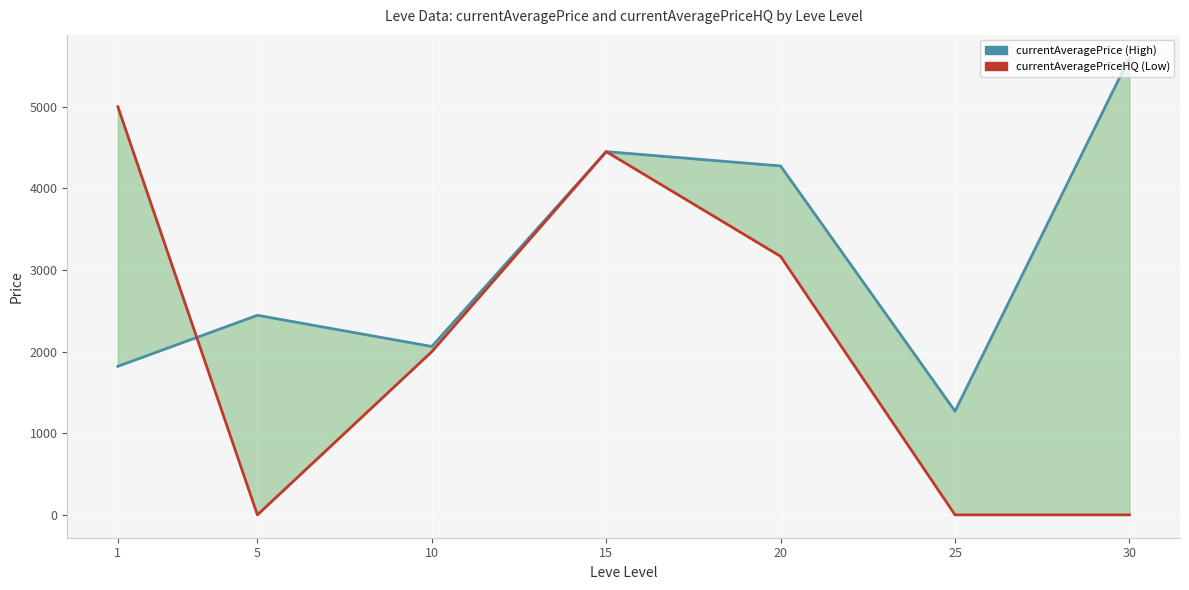

What is the total value across all series at 20?

7441.0